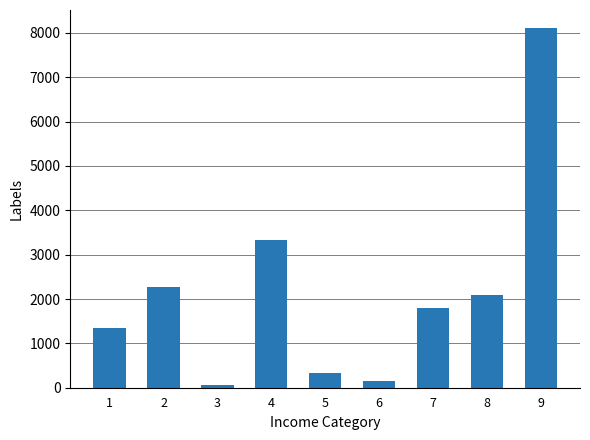

Reading left to right, extract all data points from this chart.

1346	2264	62	3324	343	162	1800	2102	8112